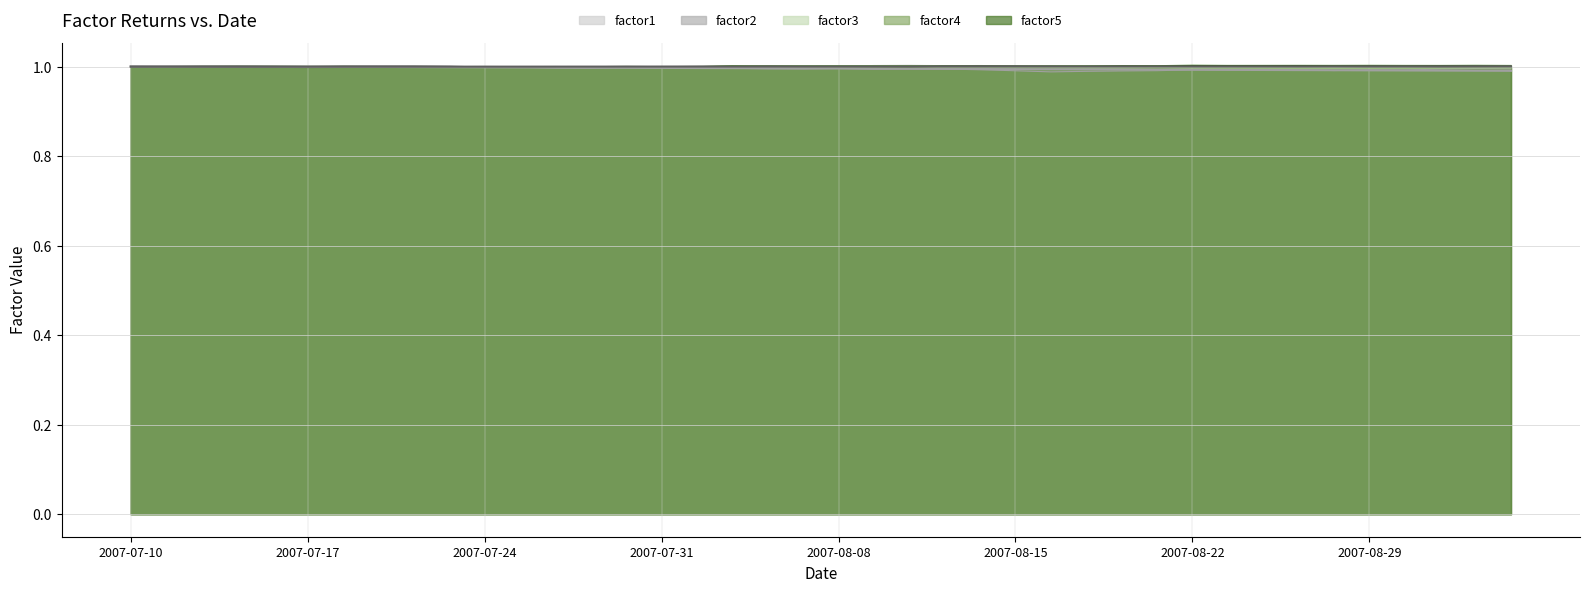

At which label is factor4 closest to 1?

2007-07-26